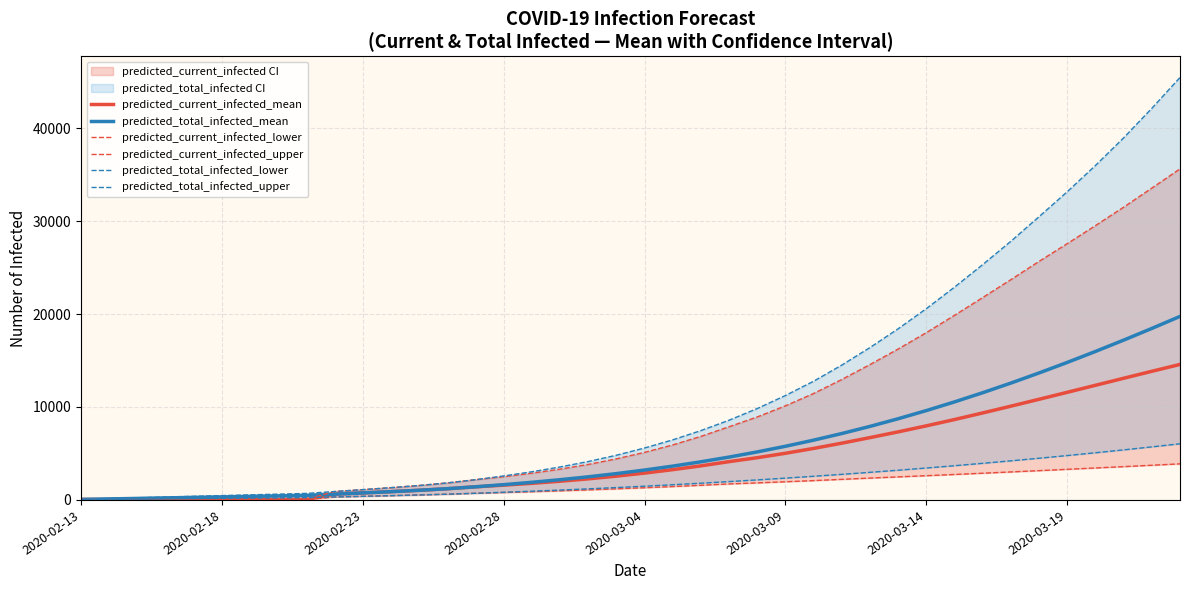

The predicted_total_infected_mean series shows 99 at 8. True or false?

False